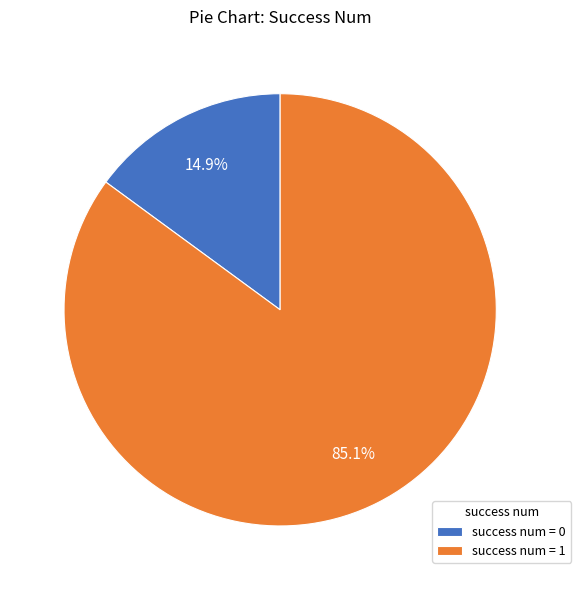

How many slices are in this pie chart?

2